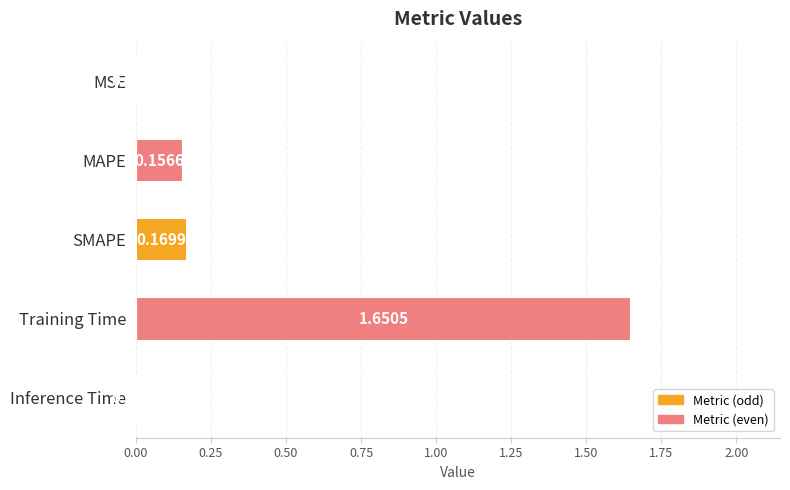

Between MAPE and SMAPE, which is larger?

SMAPE